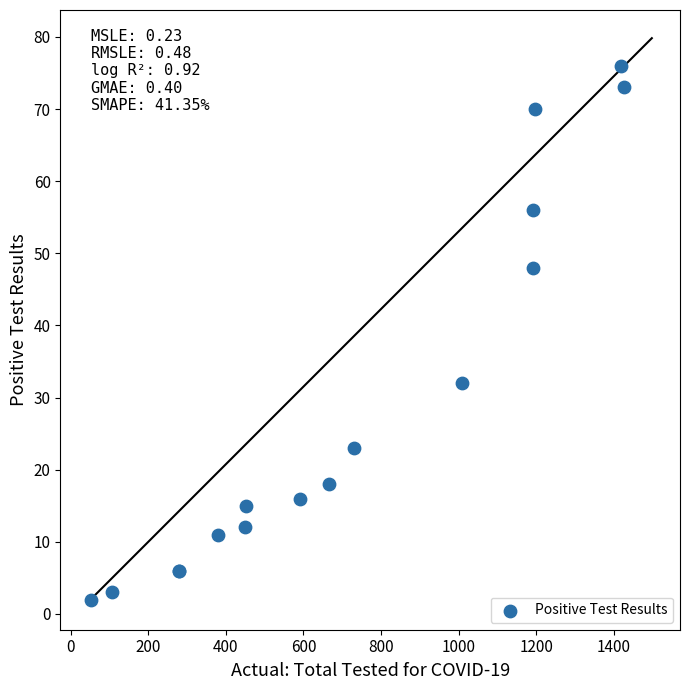

What Y value in the scatter plot is closest to 39?

32